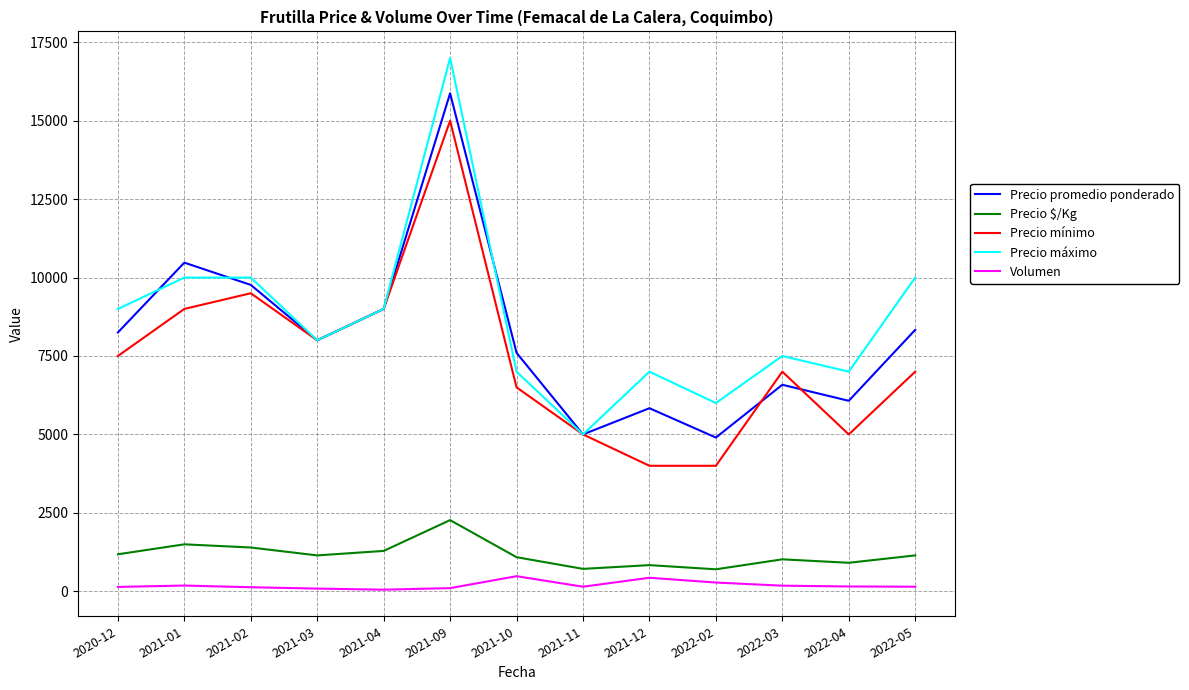

At which category is the sum across all series the highest?

2021-09